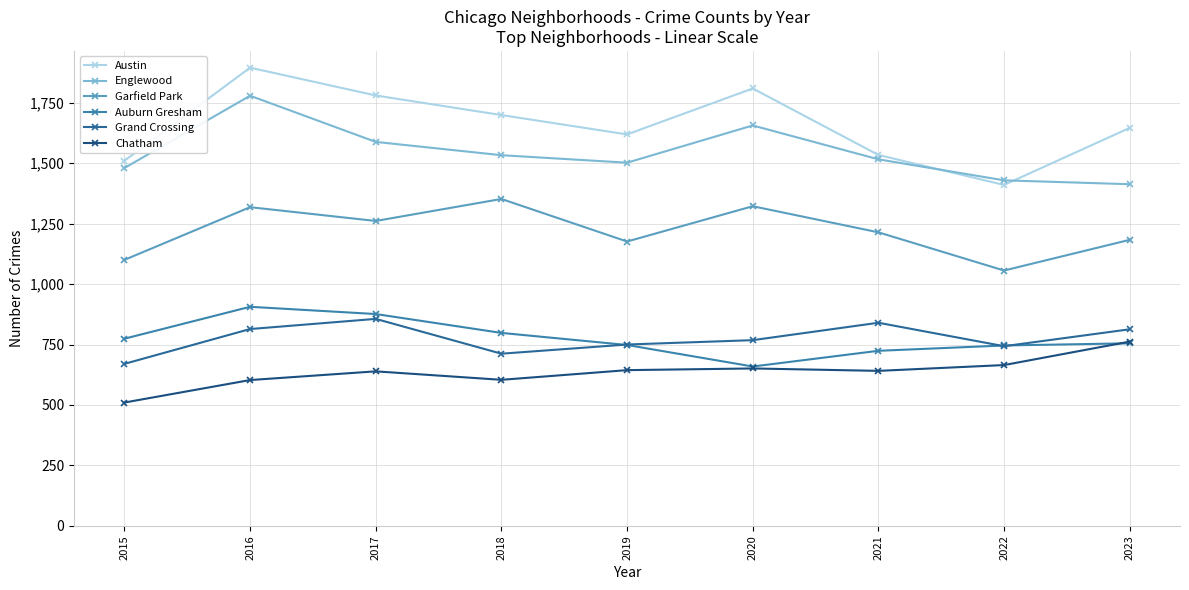

What is the average value of the Auburn Gresham series?

776